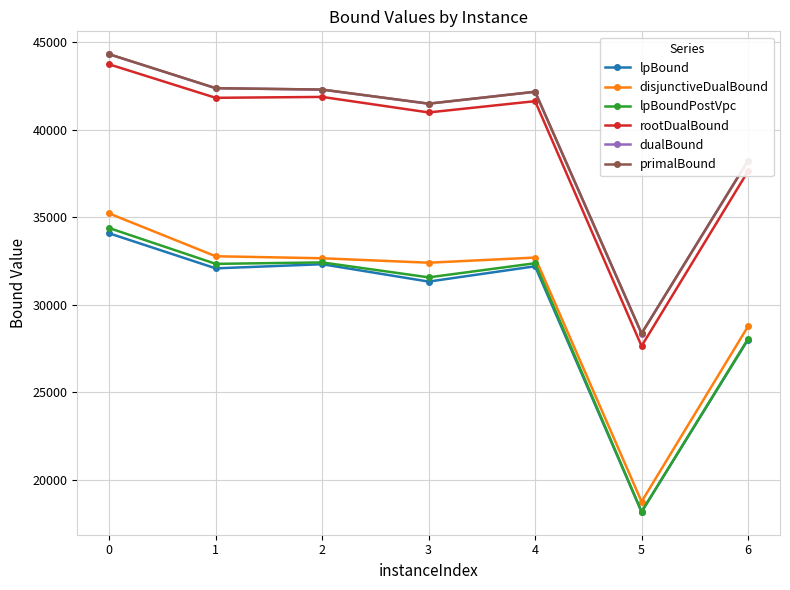

True or false: lpBound and rootDualBound intersect in this chart.

False